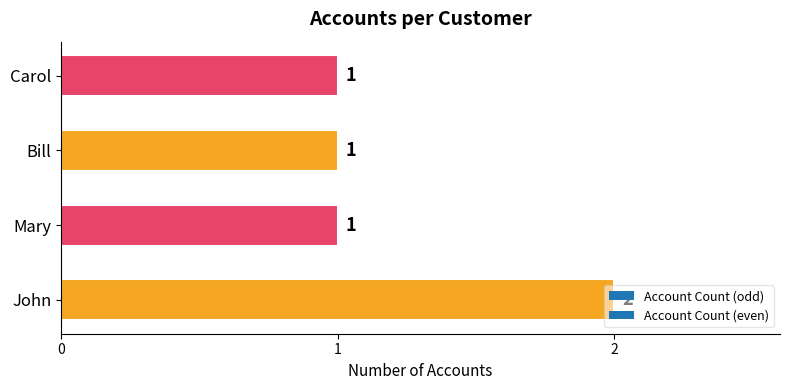

What is the difference between the maximum and minimum values?

1